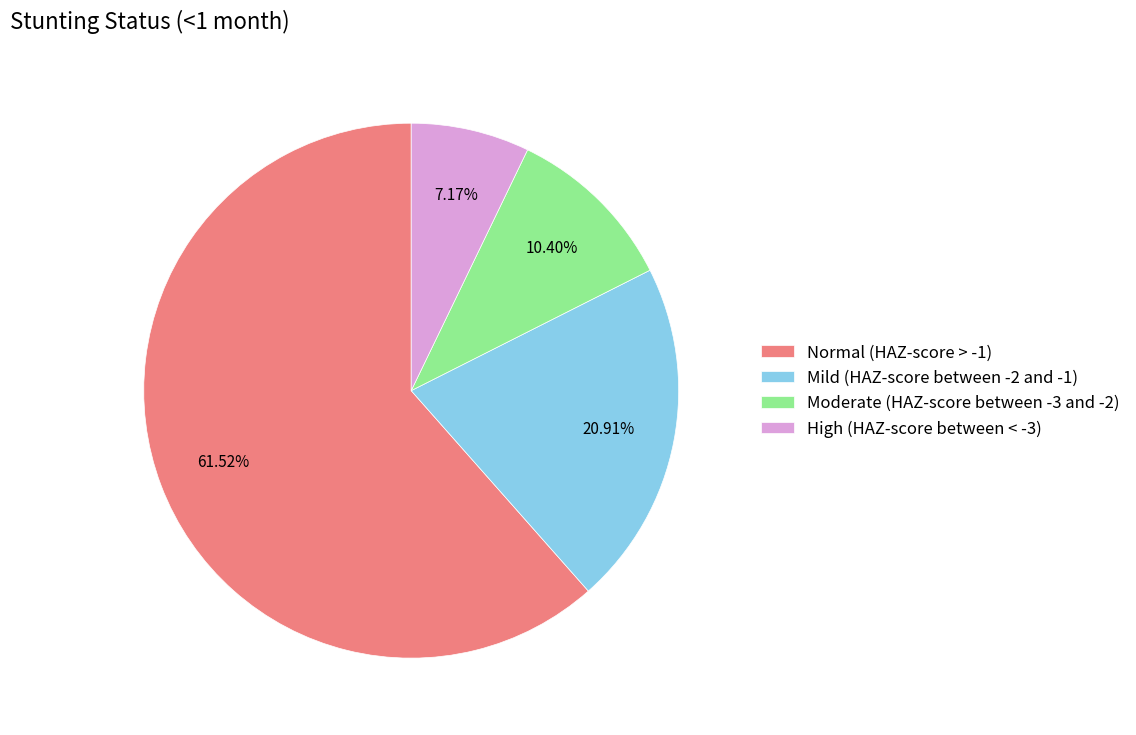

To the nearest percent, what is the difference between the largest and smallest slice percentages?

54%